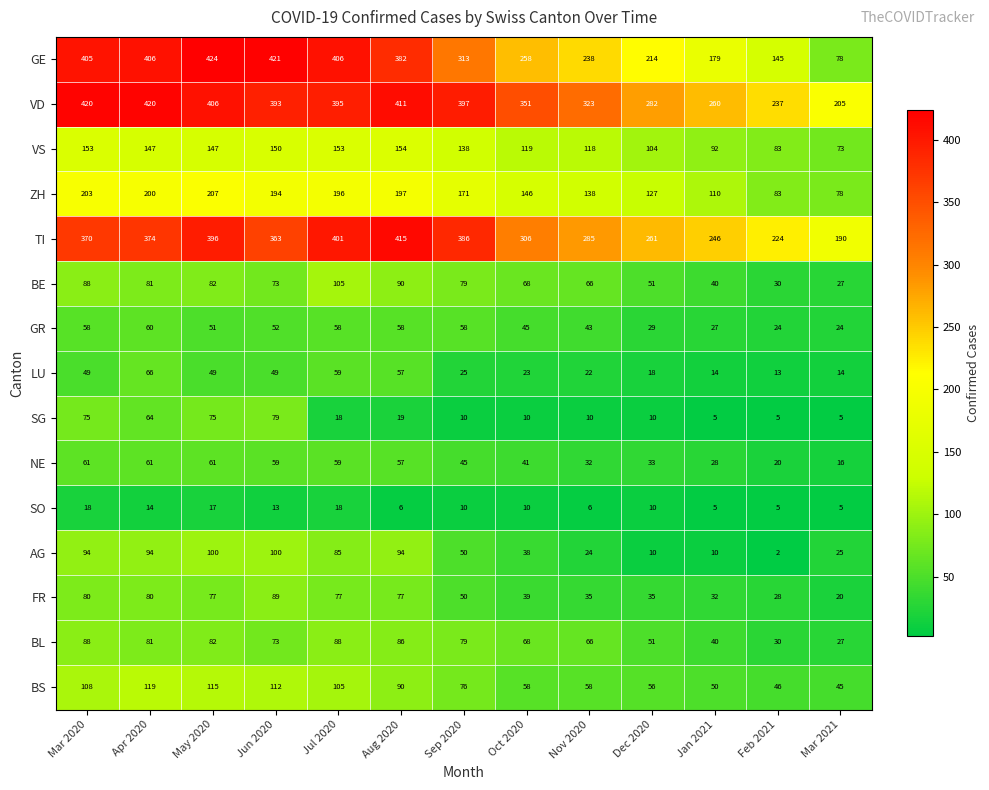

How many data points in BS are less than 76?

6